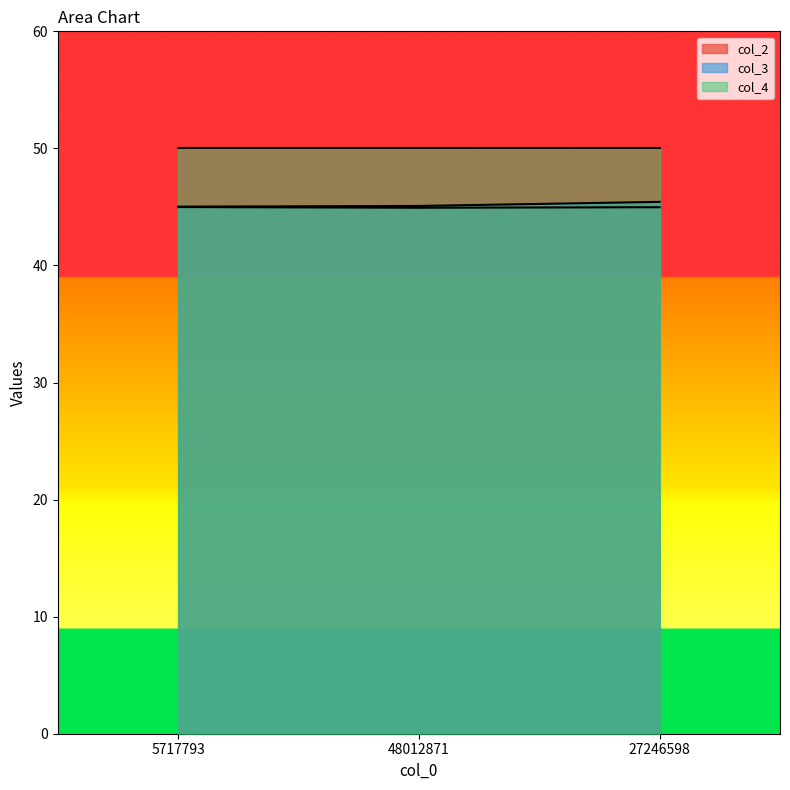

Which series has the largest total across all categories?

col_4